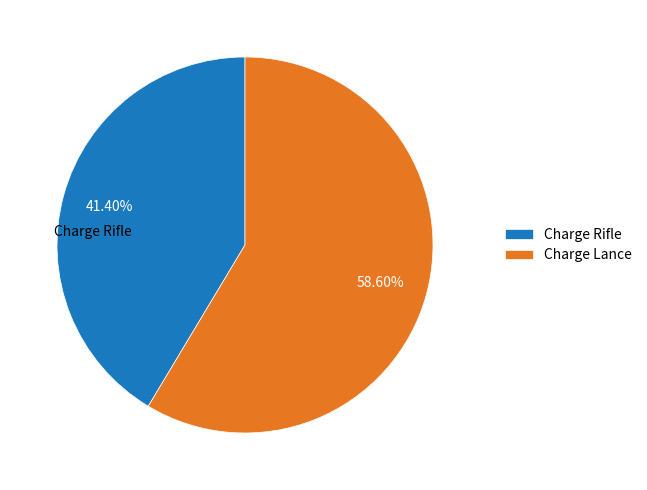

What portion of the pie excludes Charge Rifle?

58.6%